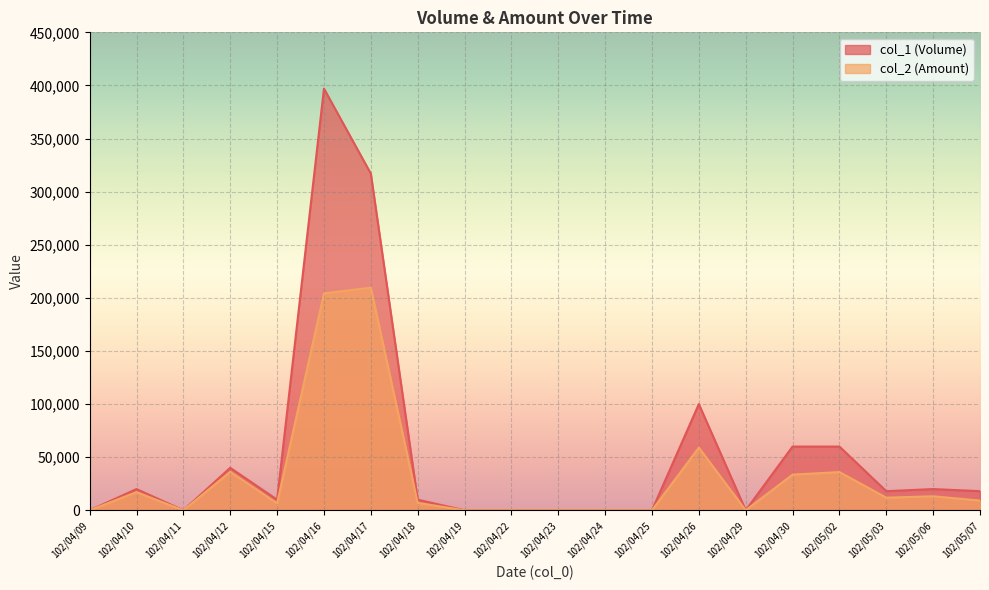

What is the average value of the col_1 (Volume) series?

53500